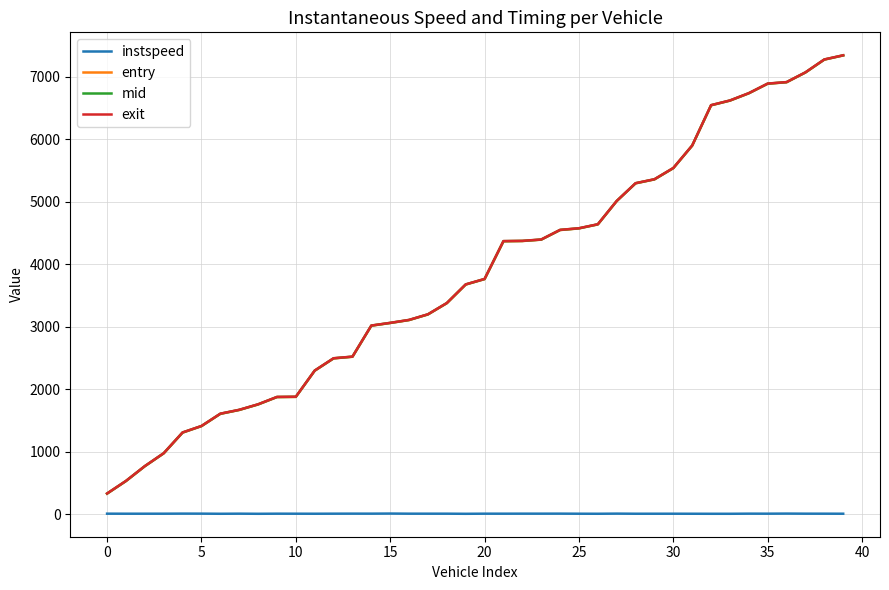

Which series has the widest spread of values?

exit